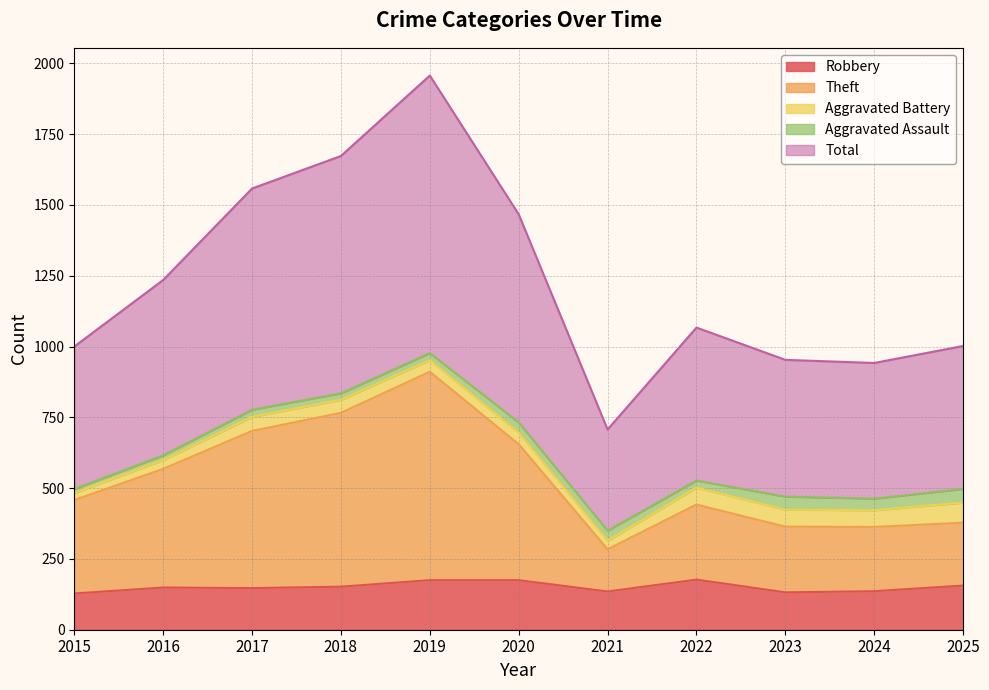

How many lines are shown in the chart?

5